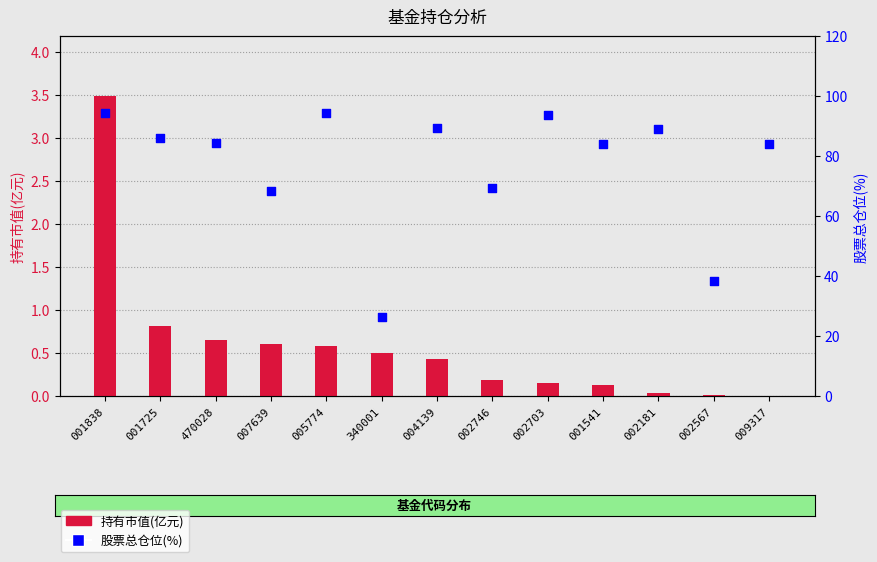

At which category is the sum across all series the highest?

001838